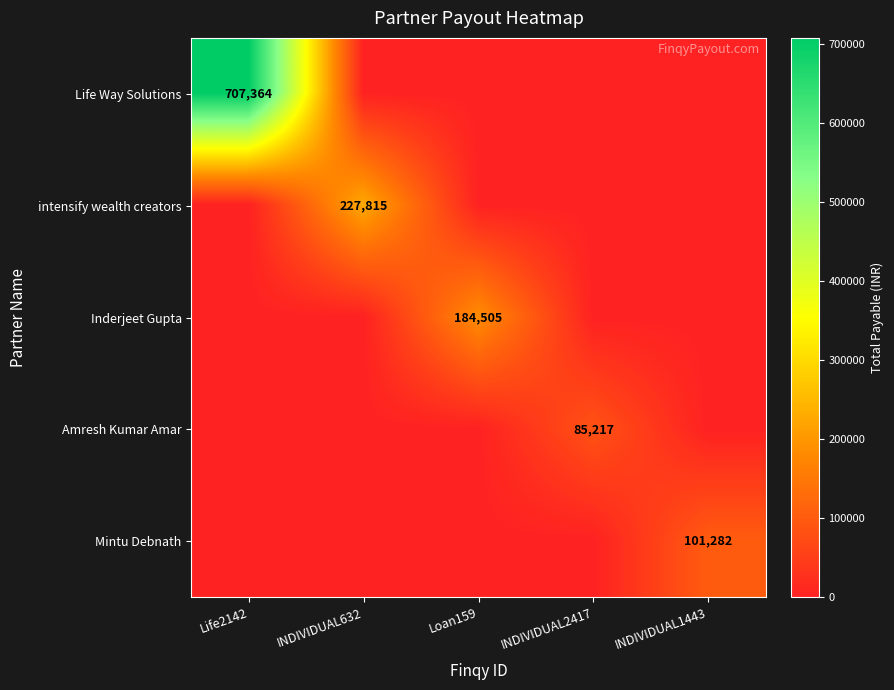

At how many categories does at least one series exceed 290479?

1